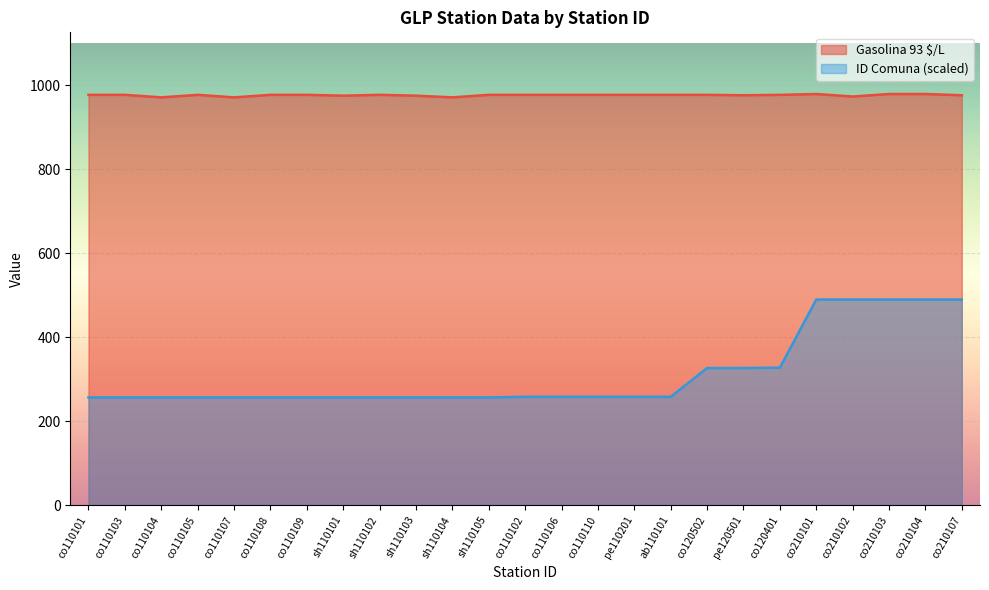

What is the sum of all ID Comuna values?

7795.4